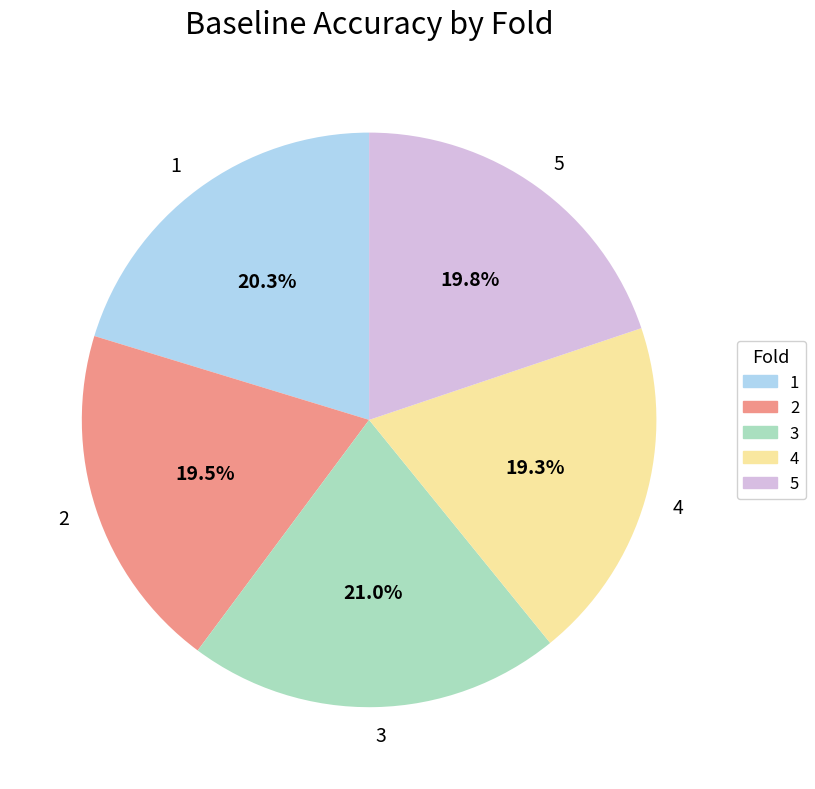

Does any single category account for the majority?

No